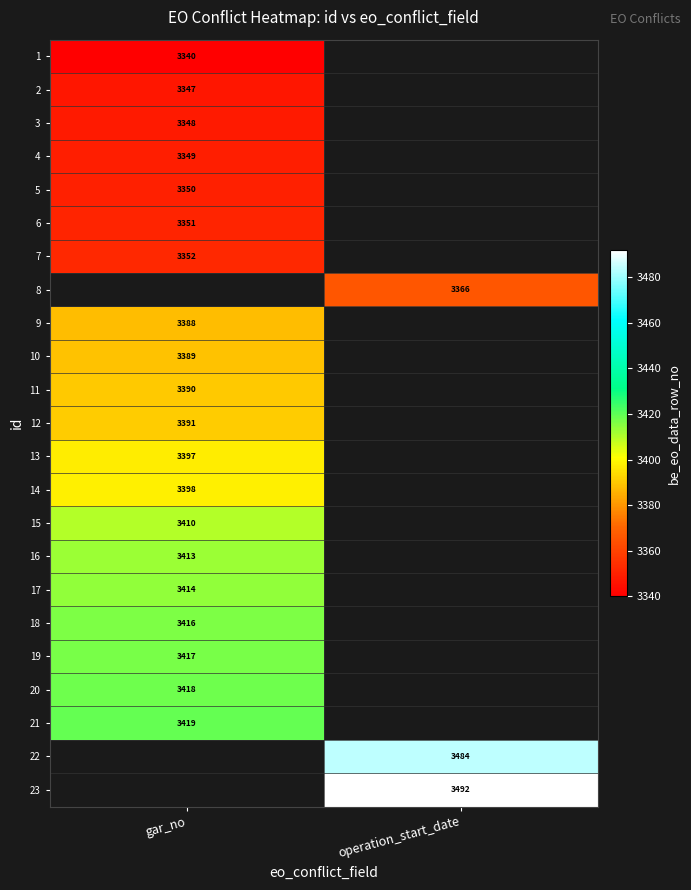

The value of 13 at gar_no is 1774. True or false?

False